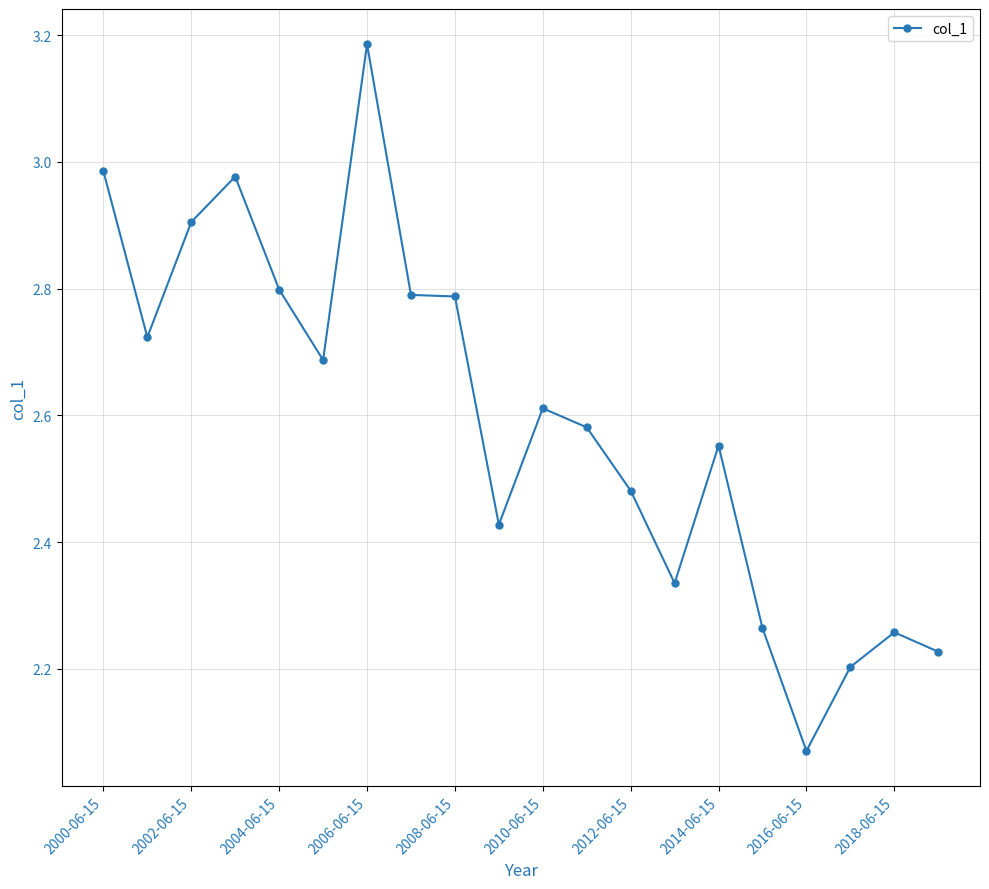

True or false: there are more than 0 points higher than both neighbors.

True